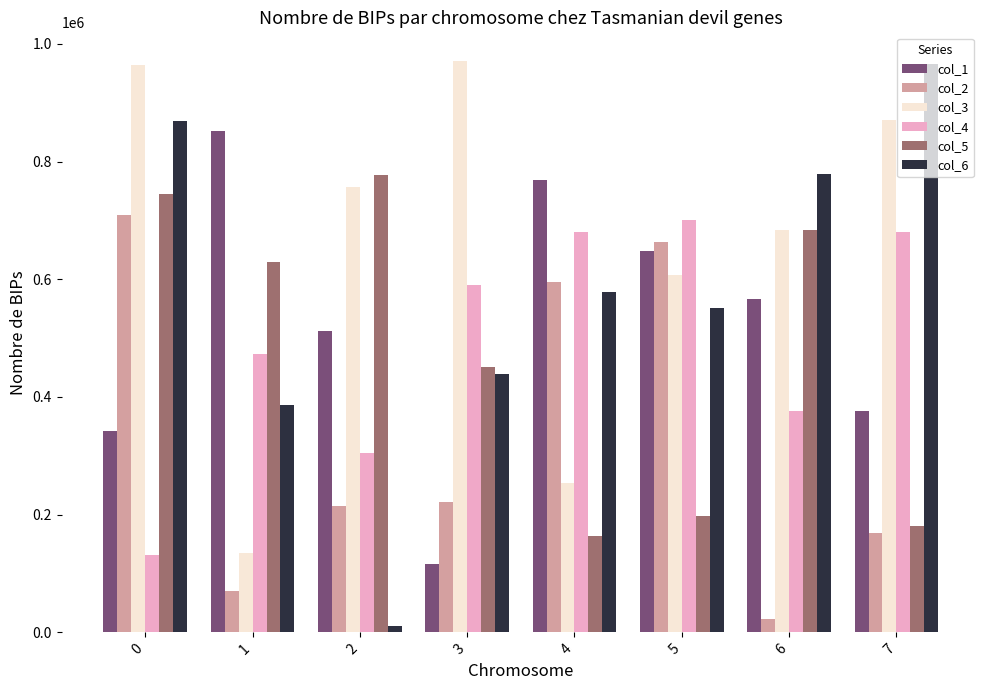

Is it true that col_5 equals 163692 at 4?

True